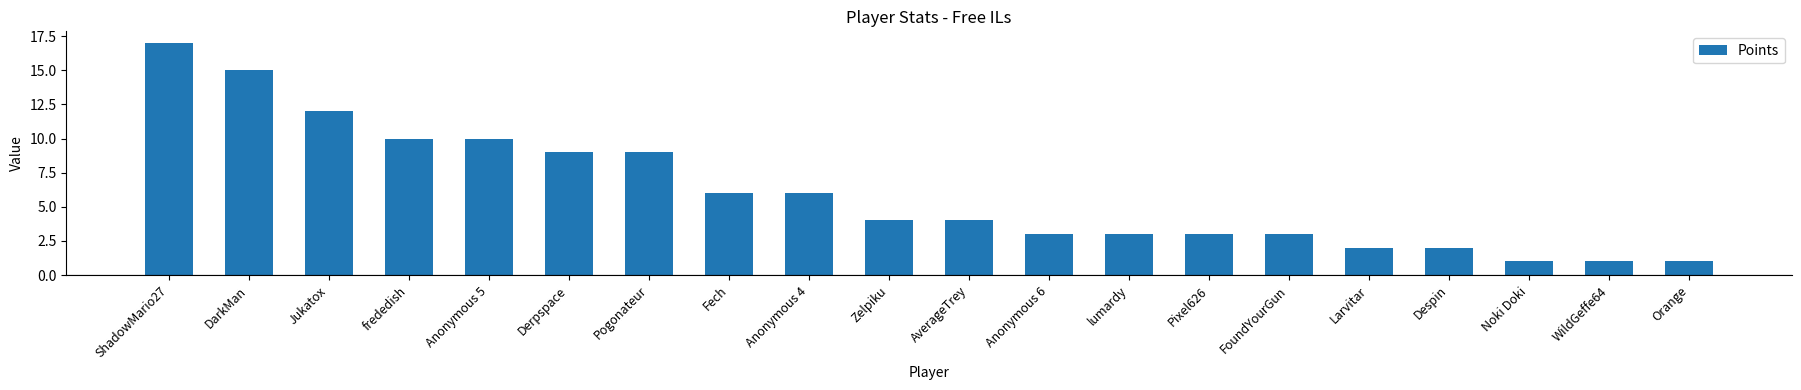

How many bars are there in total?

20